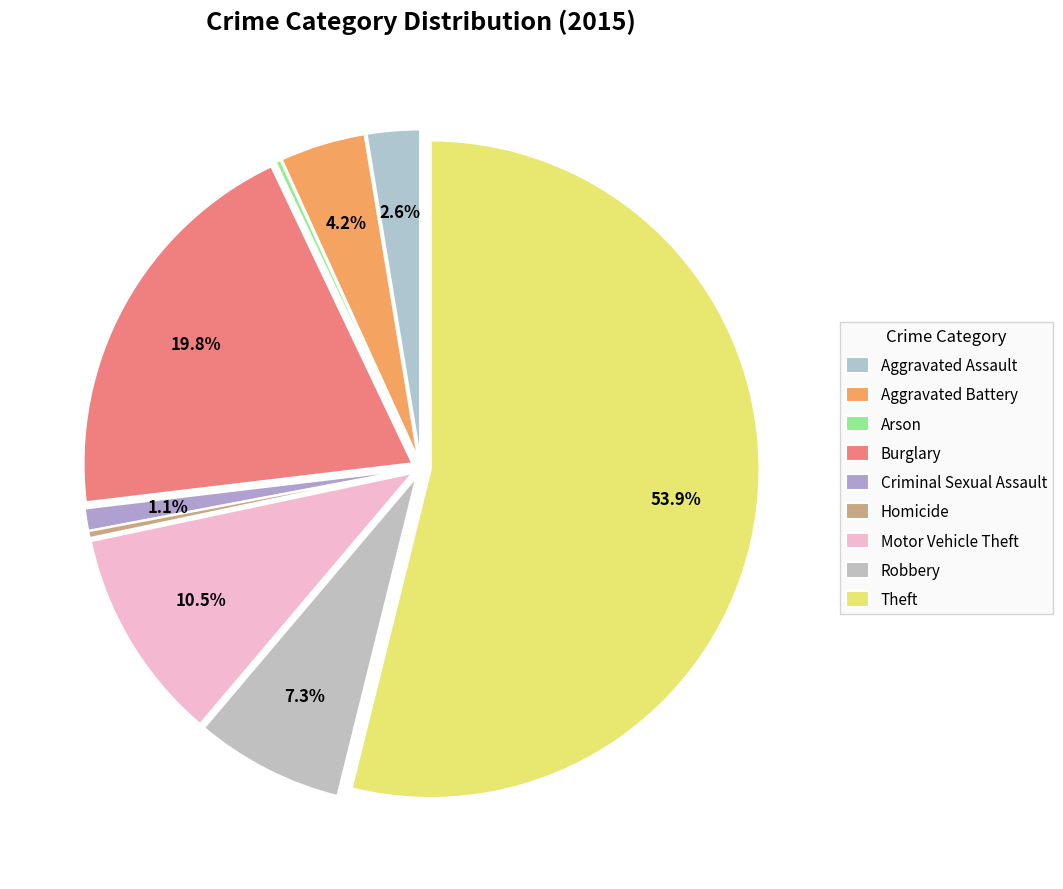

Is there any slice that represents more than half of the pie?

Yes